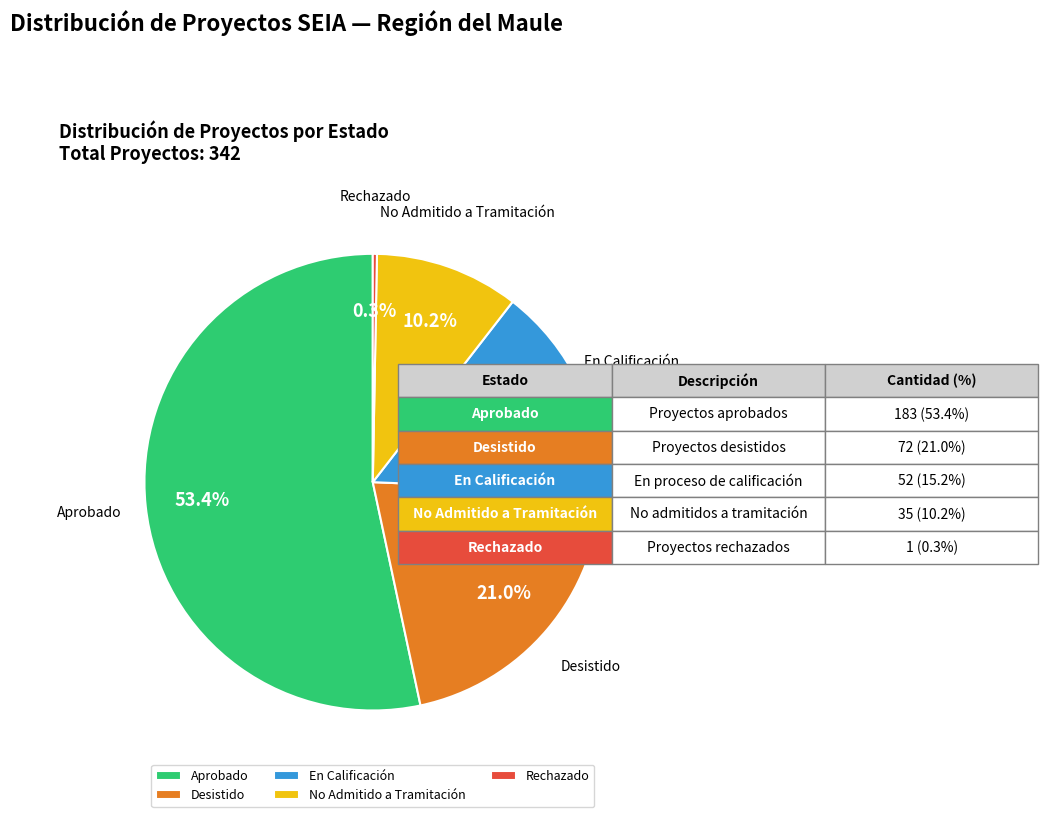

How many segments does this pie chart have?

5